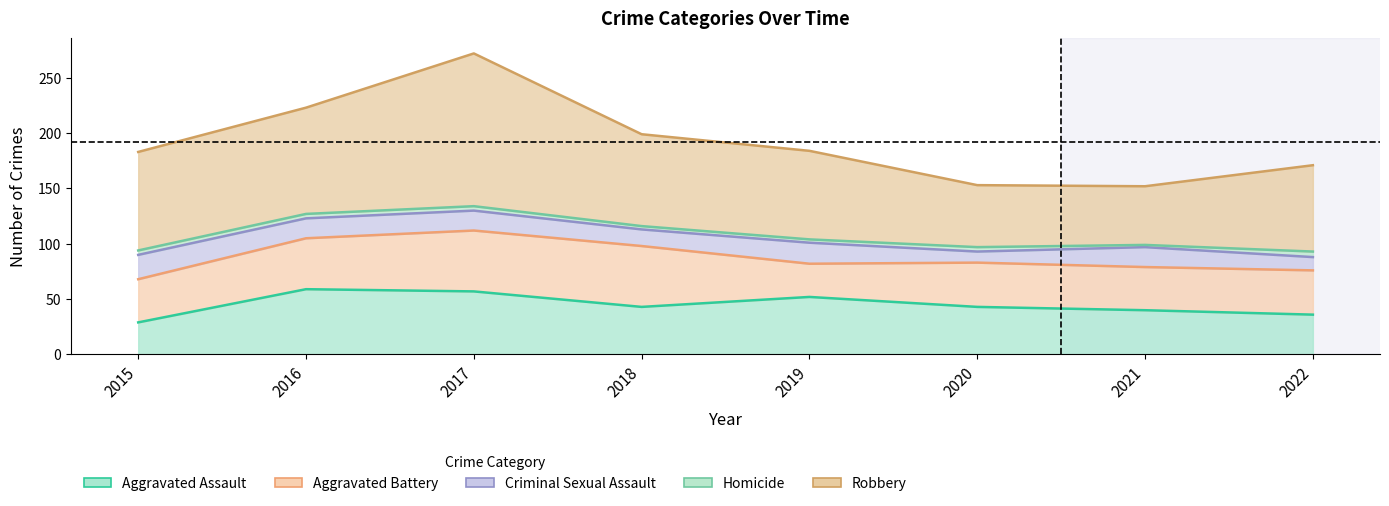

At which category is the sum across all series the highest?

2017